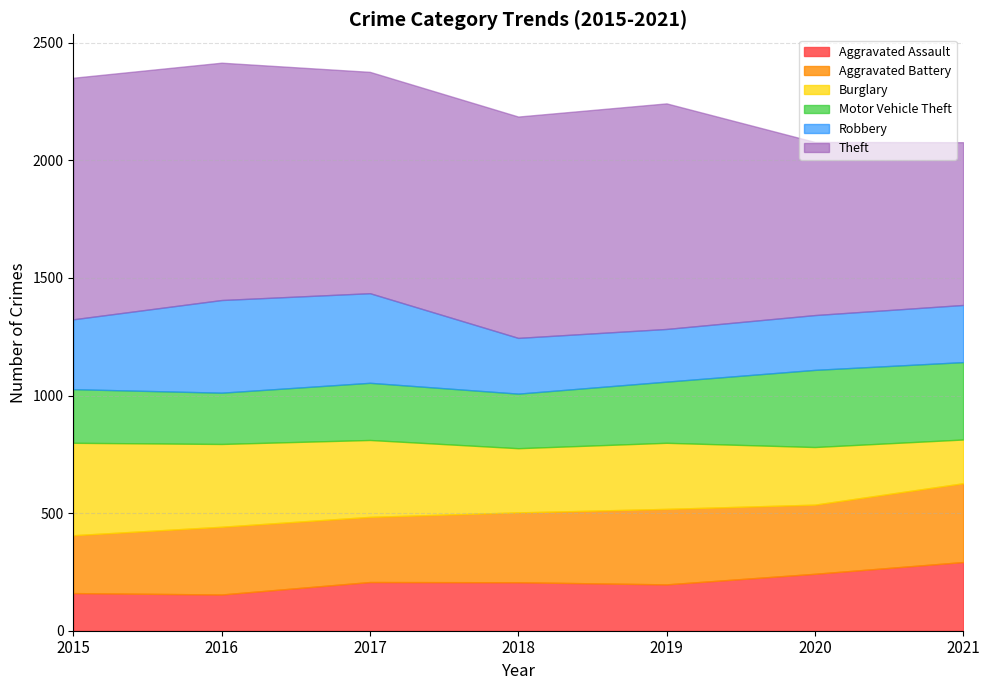

How many Burglary values are between 245 and 352?

5